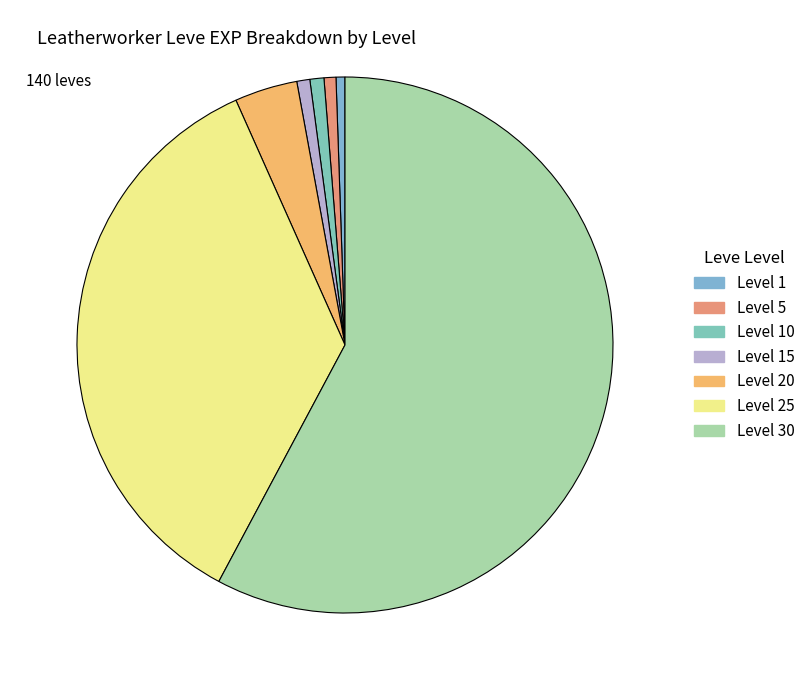

How many slices are in this pie chart?

7